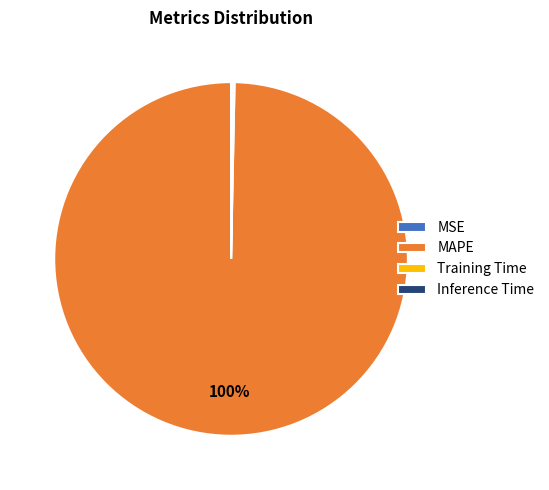

Does MAPE represent more than half of the total?

Yes